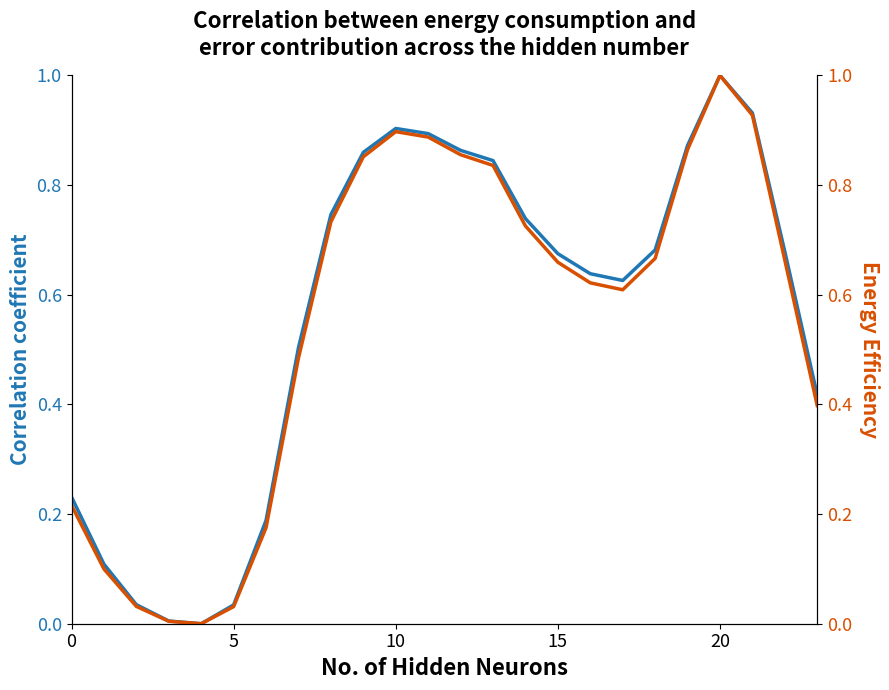

What is the difference between the col_4 values at 19 and 5?

0.8